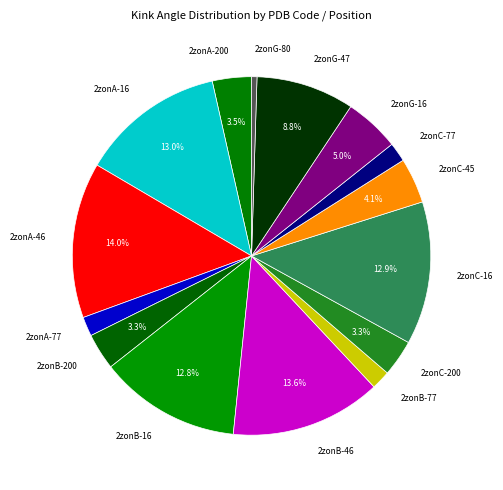

Do 2zonC-200 and 2zonG-47 together represent more than half of the pie?

No